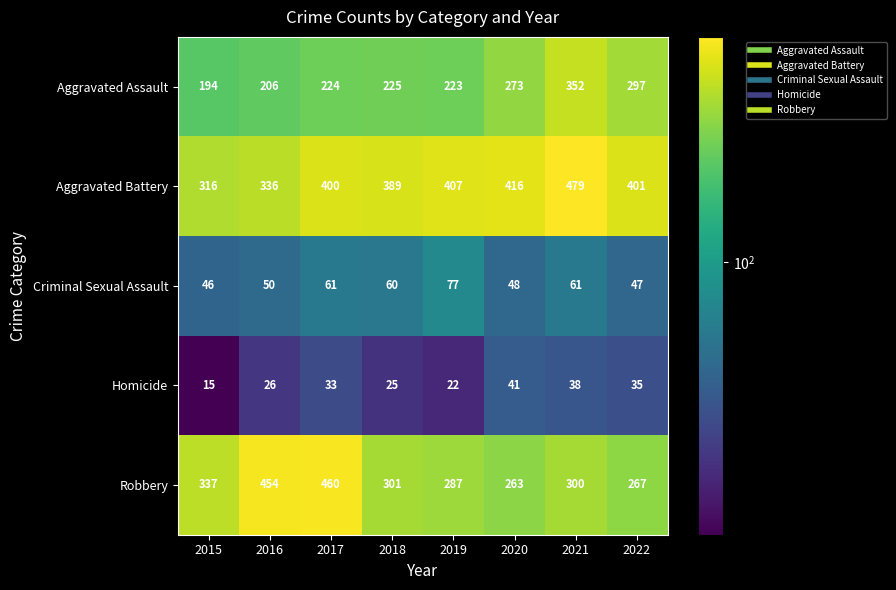

Rank the series at 2016 from lowest to highest value.

Homicide, Criminal Sexual Assault, Aggravated Assault, Aggravated Battery, Robbery